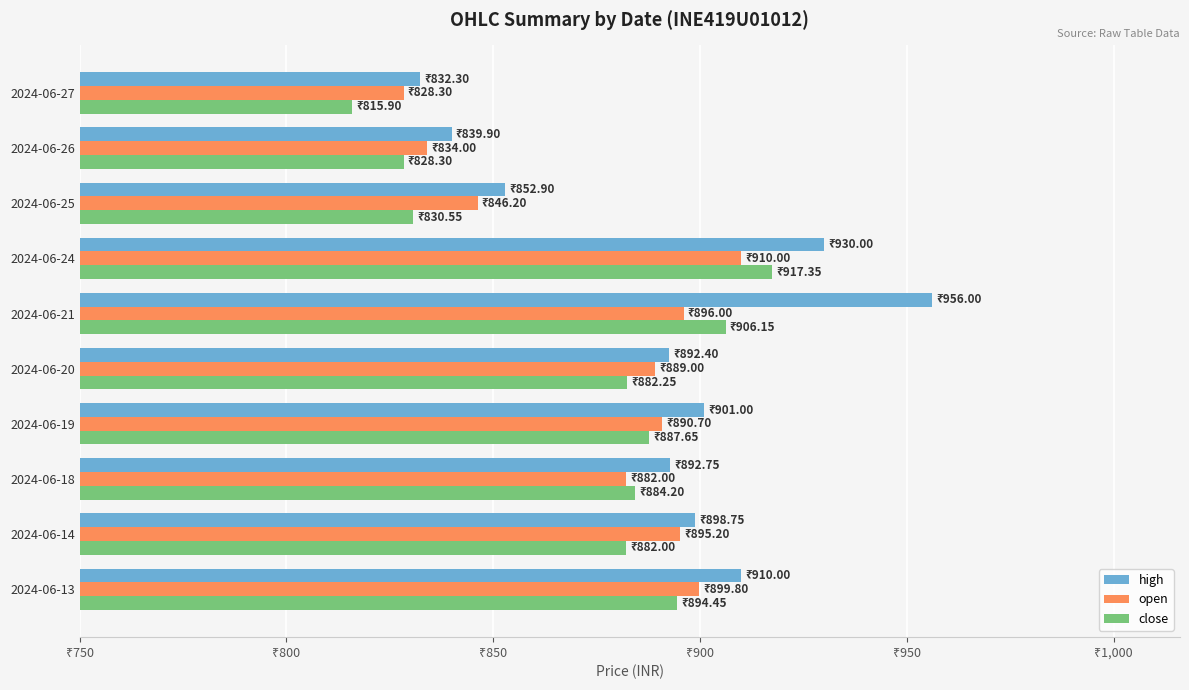

What are all the series names shown in the legend?

high, open, close